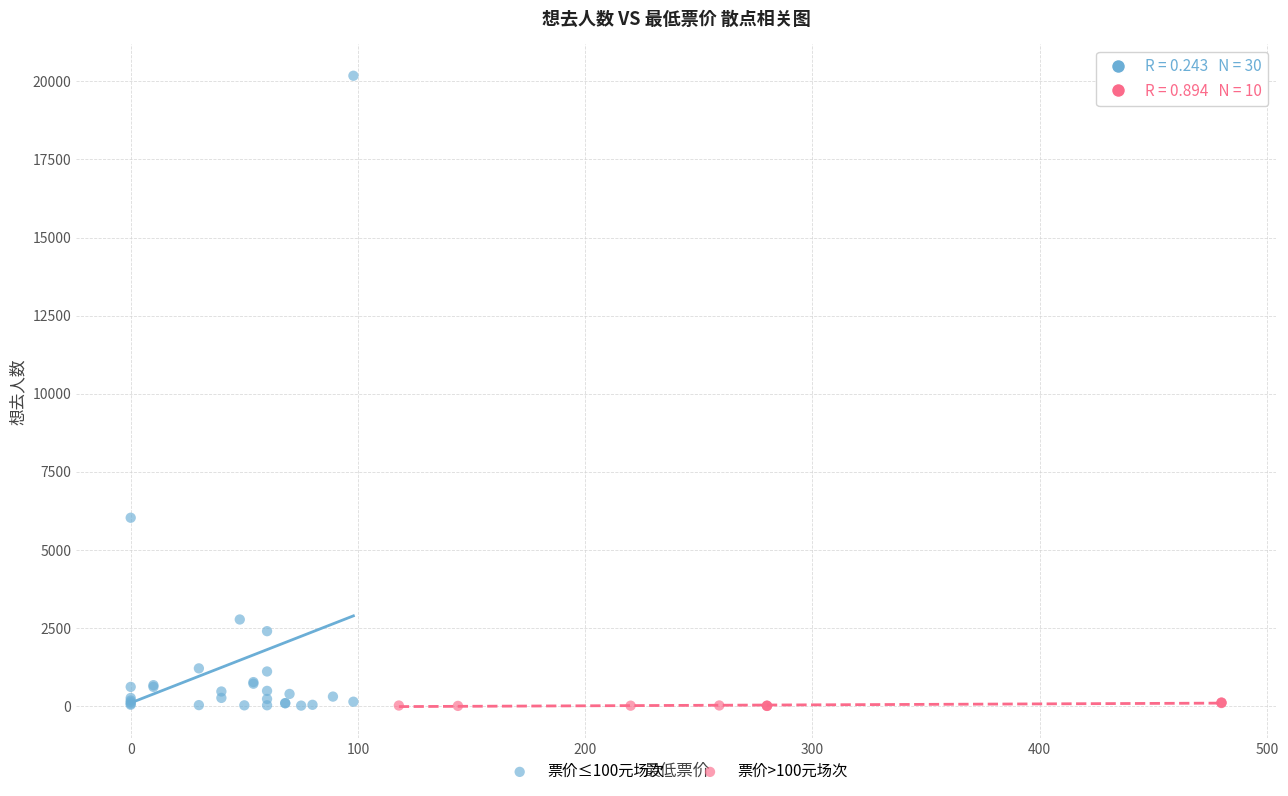

Which series reaches the maximum Y coordinate?

票价≤100元场次